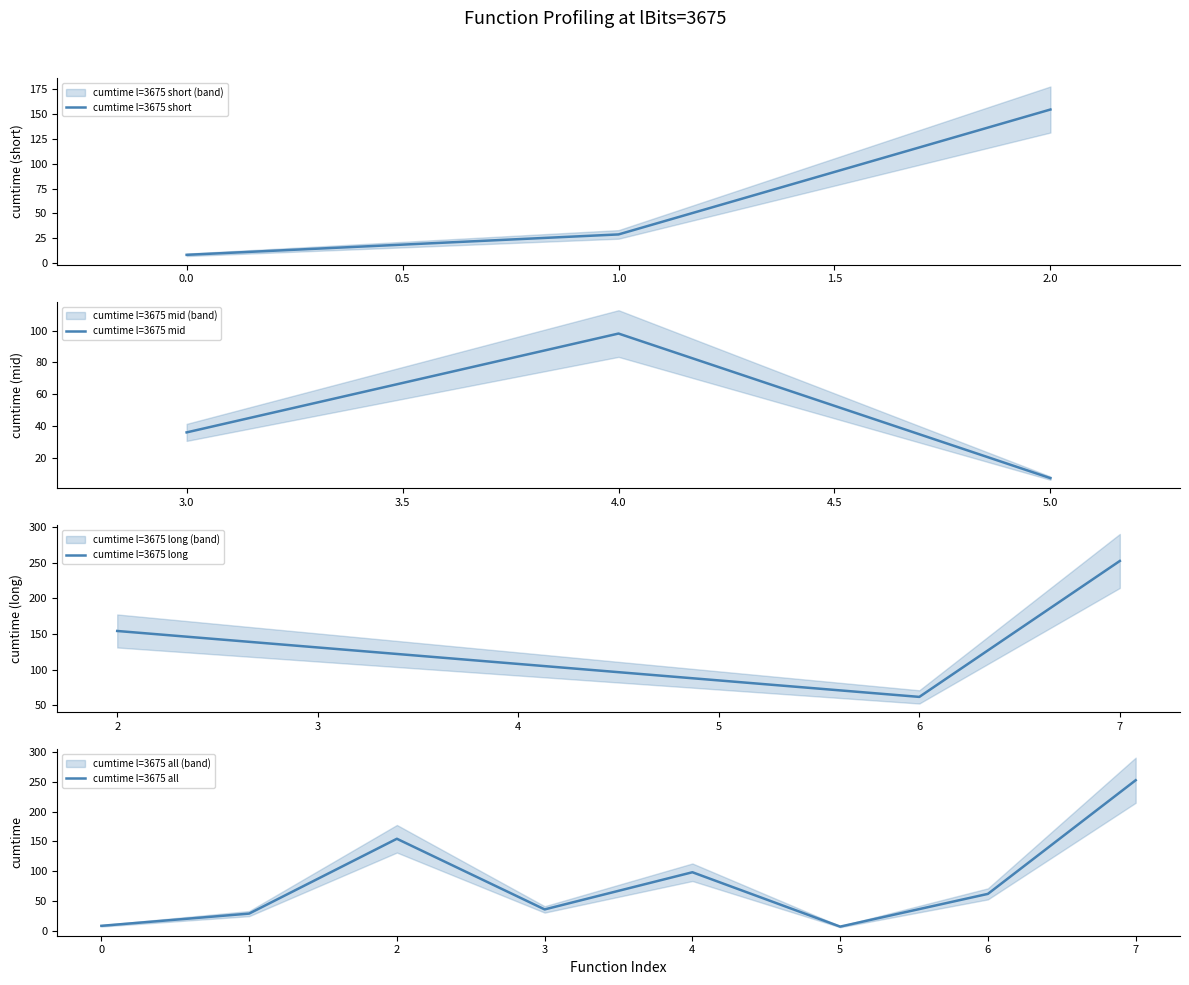

The value of cumtime l=3675 all at 2 is 271.9. True or false?

False